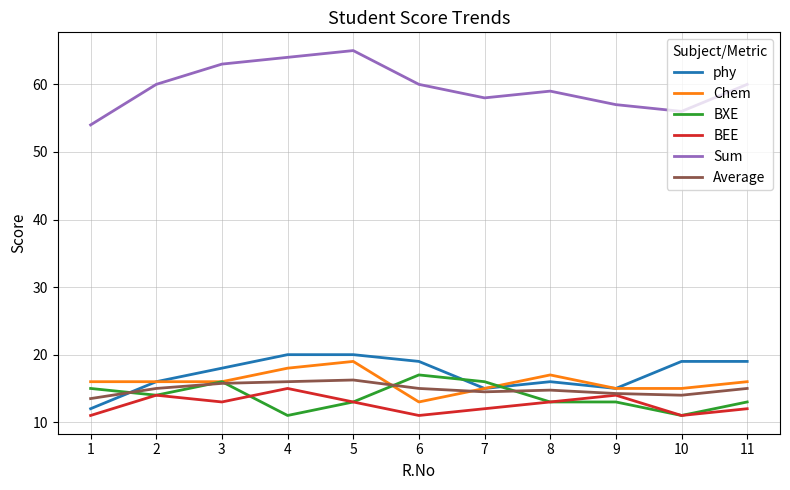

True or false: Average and Sum cross at least once.

False